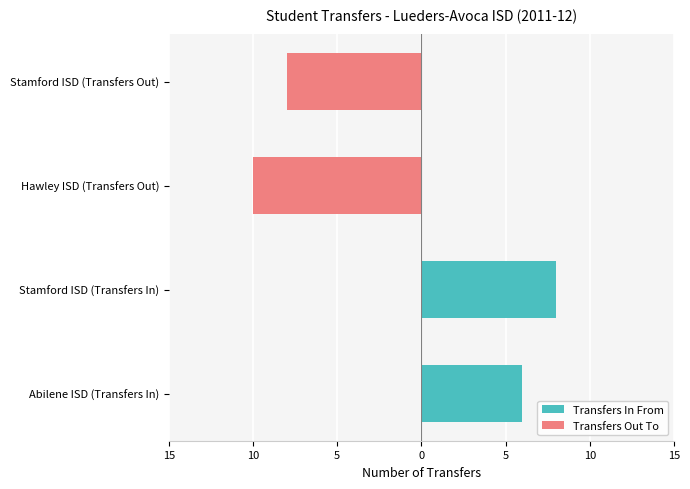

What is the difference between the maximum and minimum values in the Transfers Out To series?

10